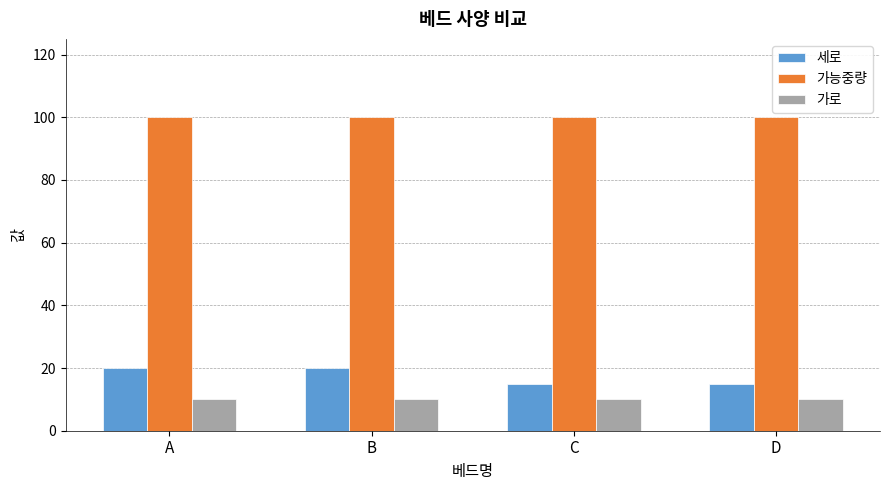

What is the spread (max minus min) of values at D?

90